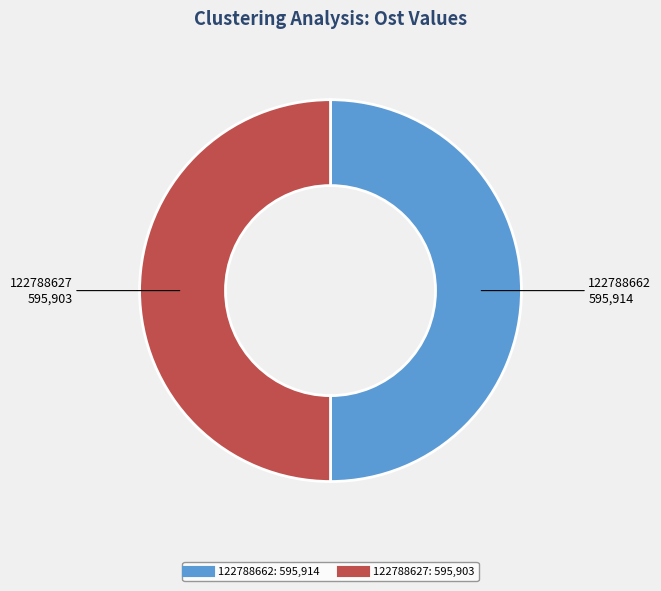

Approximately how many times larger is the value at 122788627 compared to 122788662?

1.0